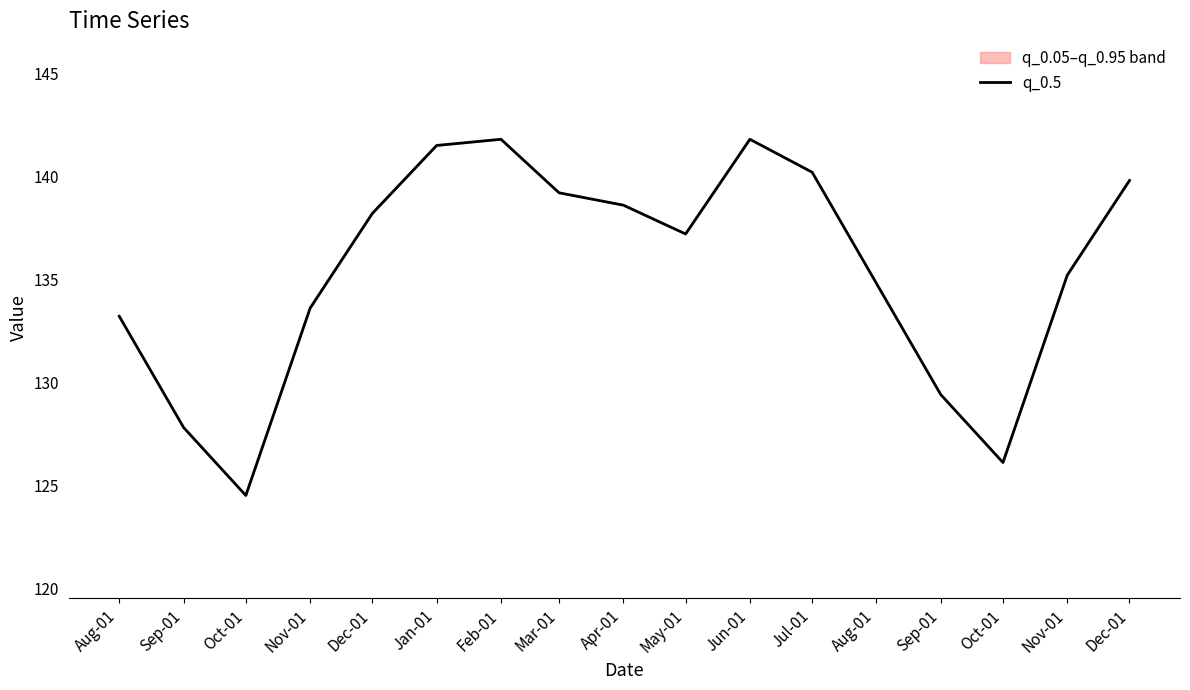

How many categories are shown in the chart?

17